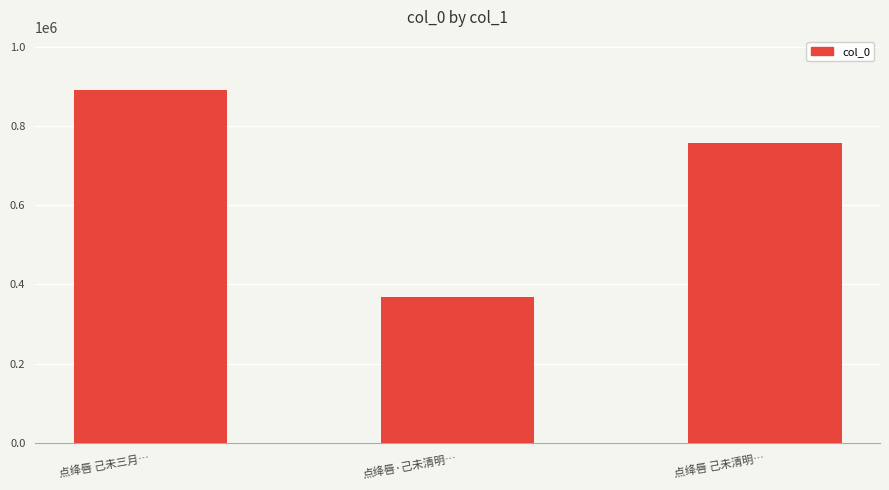

What is the change in value from 点绛唇 己未三月… to 点绛唇·己未清明…?

-521713